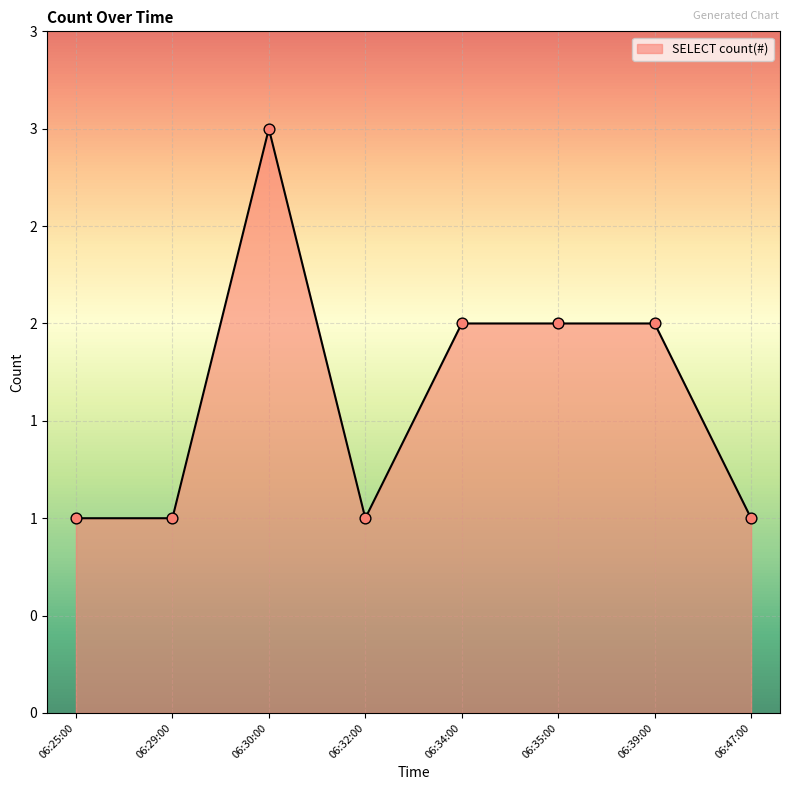

Does the chart have visible grid lines?

Yes